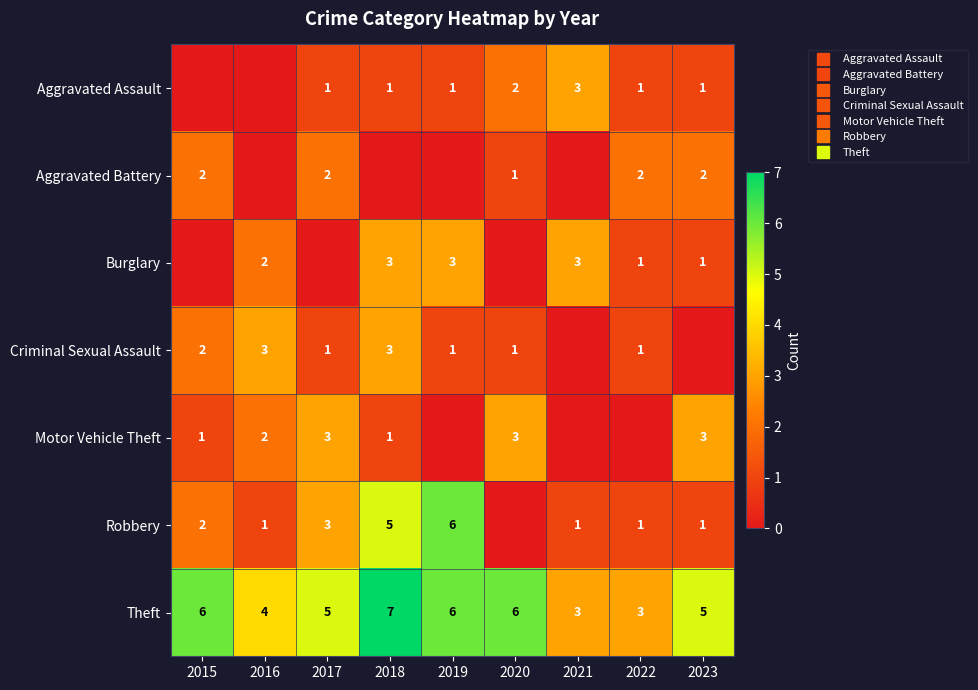

Rank the categories by Criminal Sexual Assault value from highest to lowest.

2016, 2018, 2015, 2017, 2019, 2020, 2022, 2021, 2023